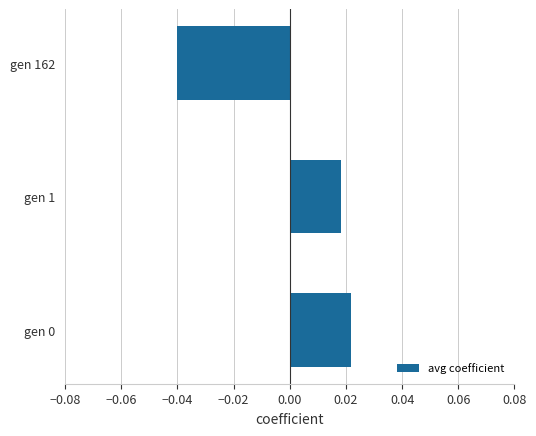

At which label is the value closest to 0?

gen 1